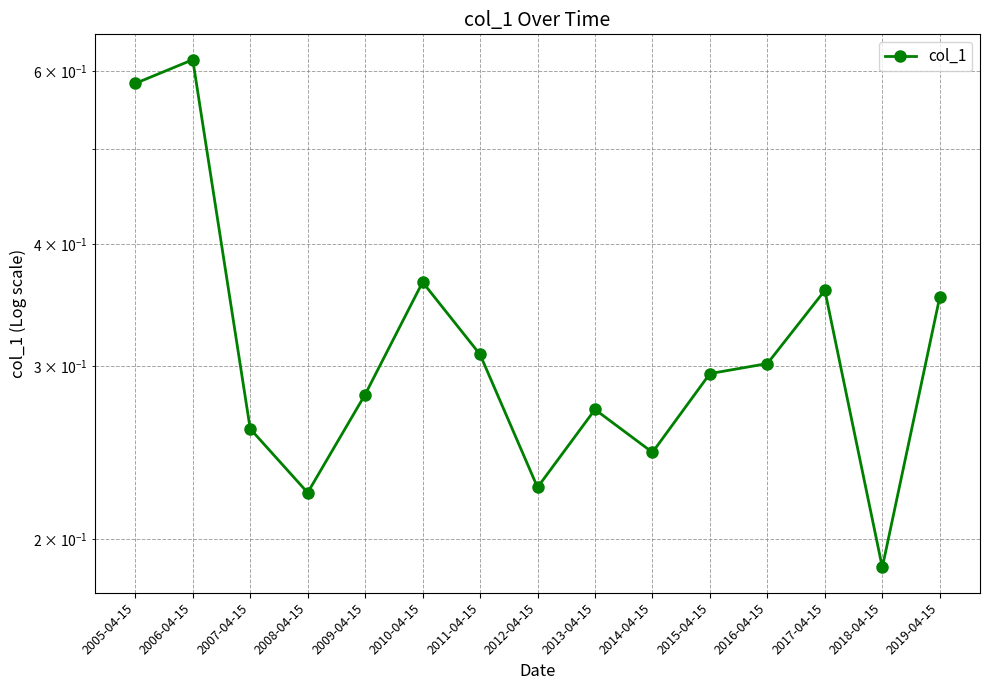

Rank the categories by value from lowest to highest.

2018-04-15, 2008-04-15, 2012-04-15, 2014-04-15, 2007-04-15, 2013-04-15, 2009-04-15, 2015-04-15, 2016-04-15, 2011-04-15, 2019-04-15, 2017-04-15, 2010-04-15, 2005-04-15, 2006-04-15